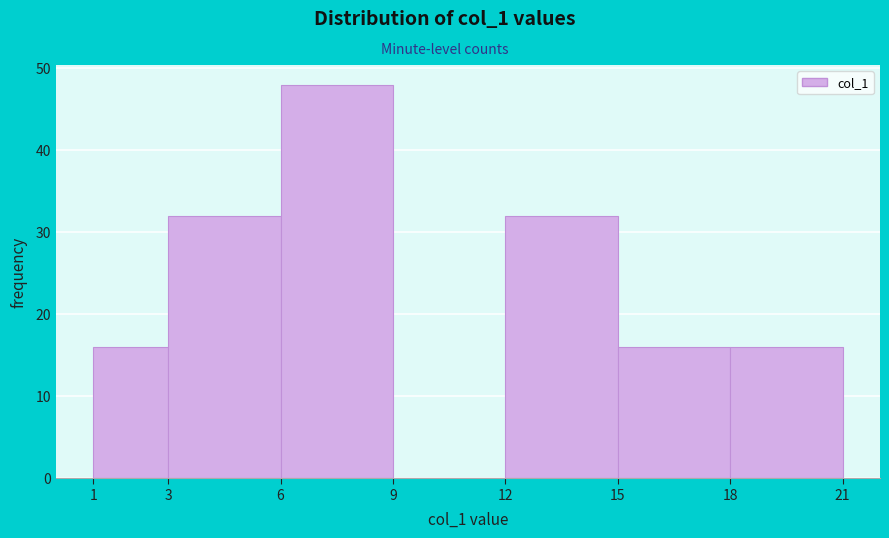

Reading left to right, transcribe this chart: for each bar, give the range it covers on the x-axis and its height. The values are not printed on the chart, so give them approximately, as read against the axis.

1 to 3: 16
3 to 6: 32
6 to 9: 48
9 to 12: 0
12 to 15: 32
15 to 18: 16
18 to 21: 16